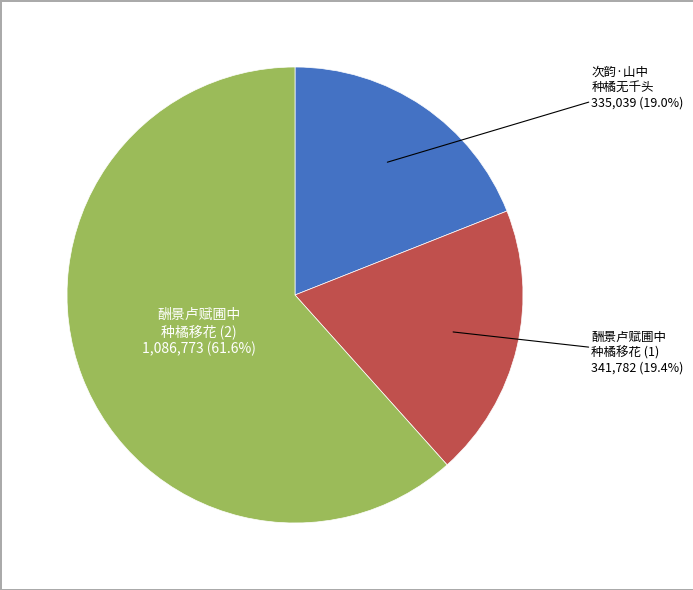

Does any single category account for the majority?

Yes